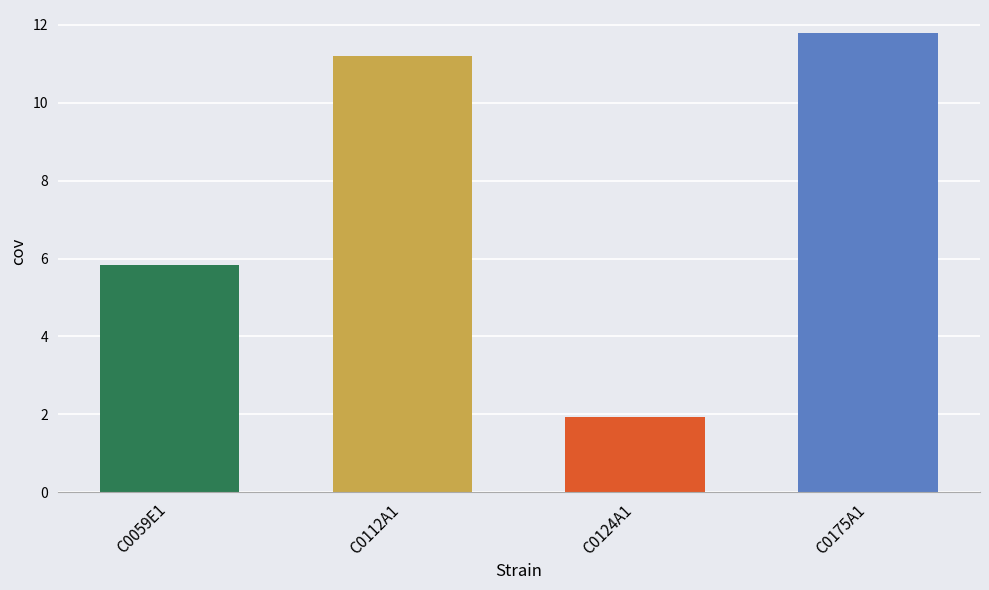

True or false: the data shows 11.8 at C0175A1.

True